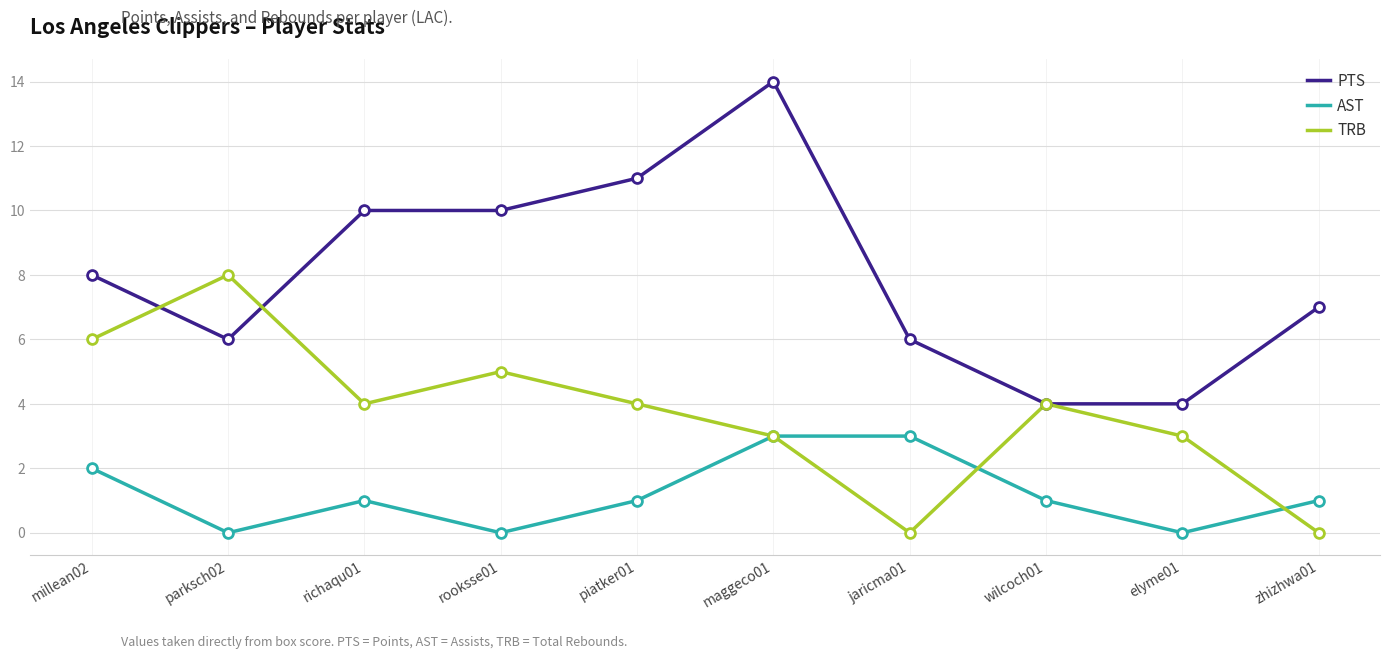

At how many categories does at least one series exceed 3?

10